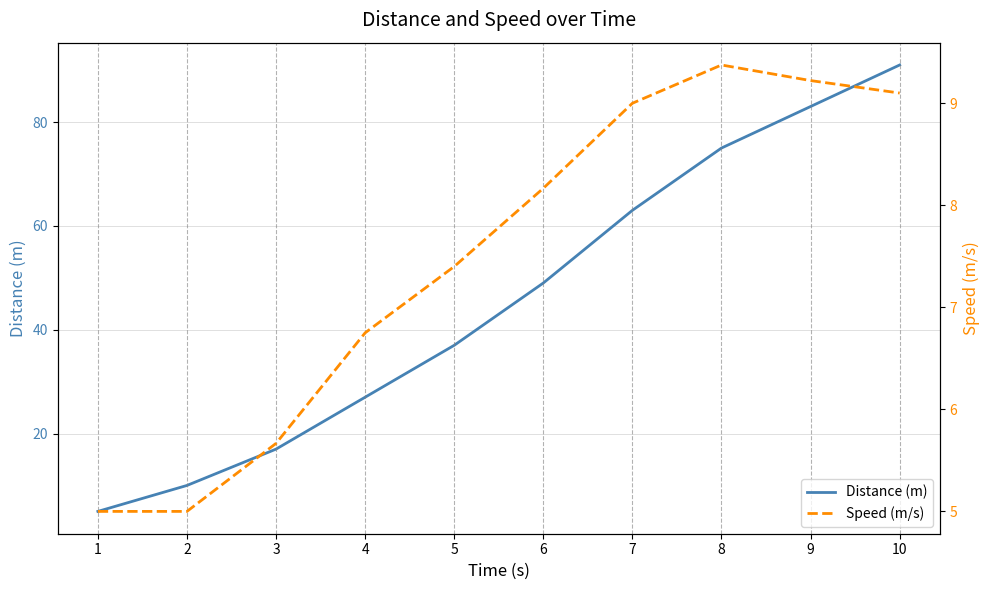

How many distinct data groups are displayed?

2